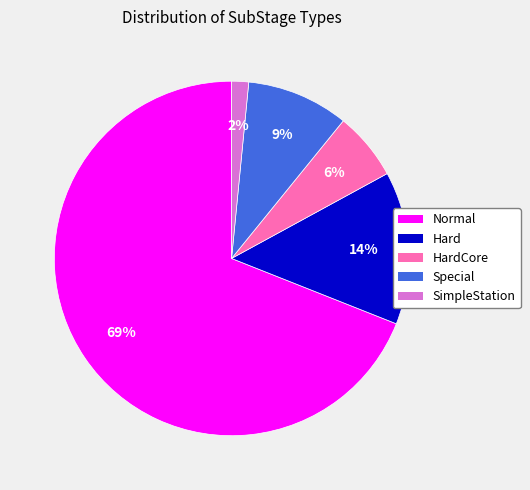

To the nearest percent, what percentage of the pie is HardCore?

6%